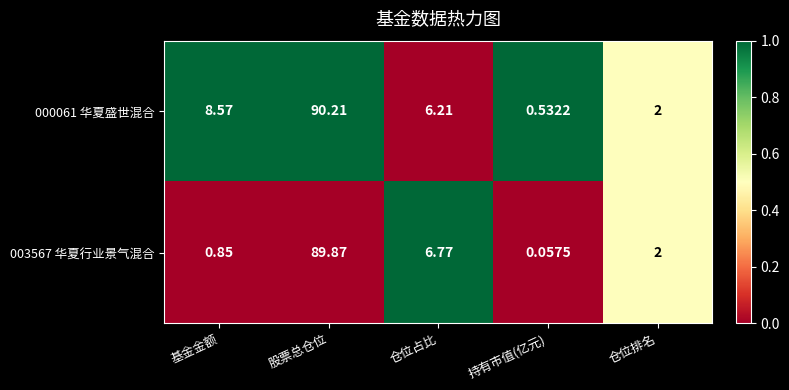

Is the value of 003567 华夏行业景气混合 at 基金金额 greater than the value of 000061 华夏盛世混合 at 持有市值(亿元)?

Yes